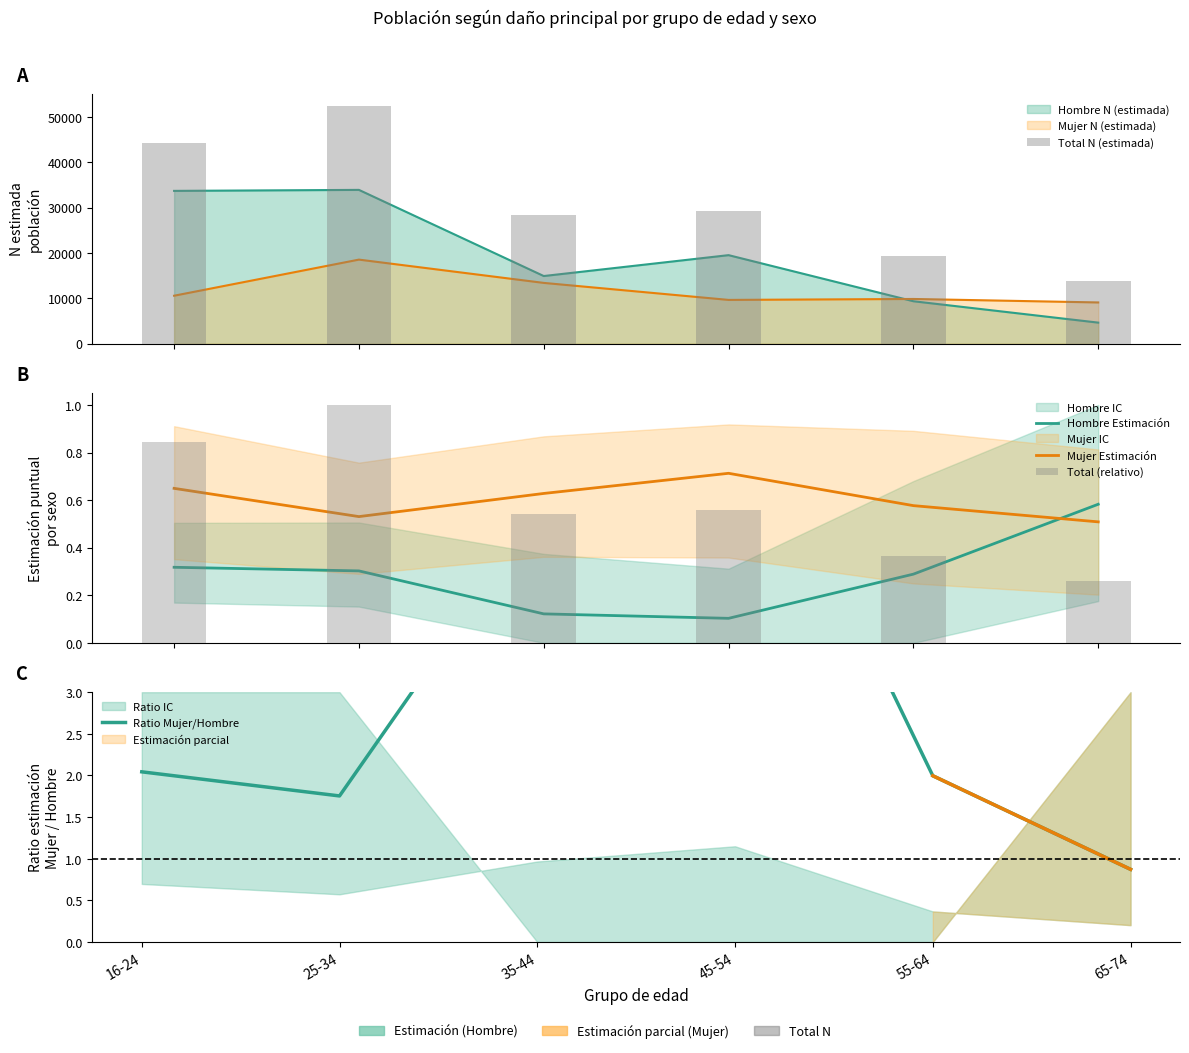

Is it true that Hombre Estimación equals 0.1 at 45-54?

True